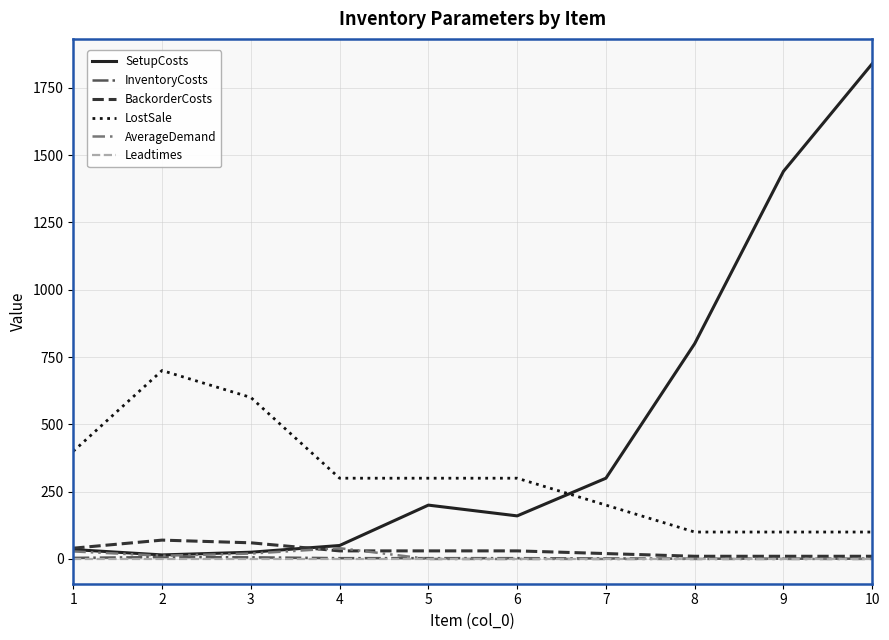

At which category is the sum across all series the highest?

10